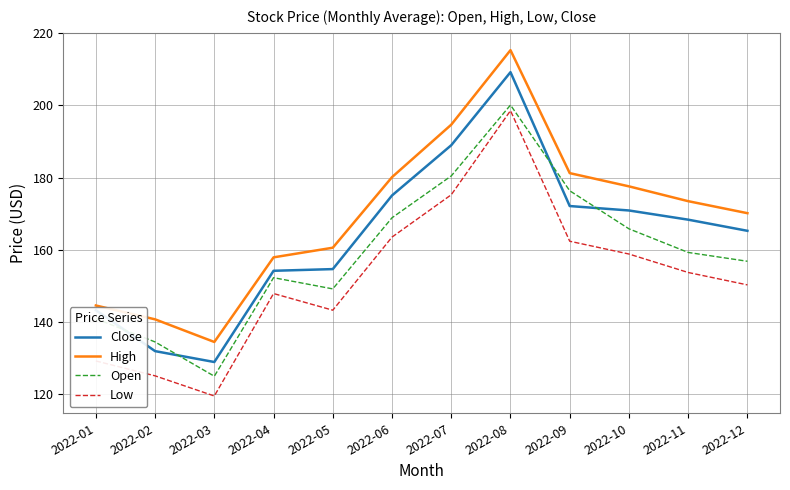

Rank the series by their maximum value, from lowest to highest.

Low, Open, Close, High